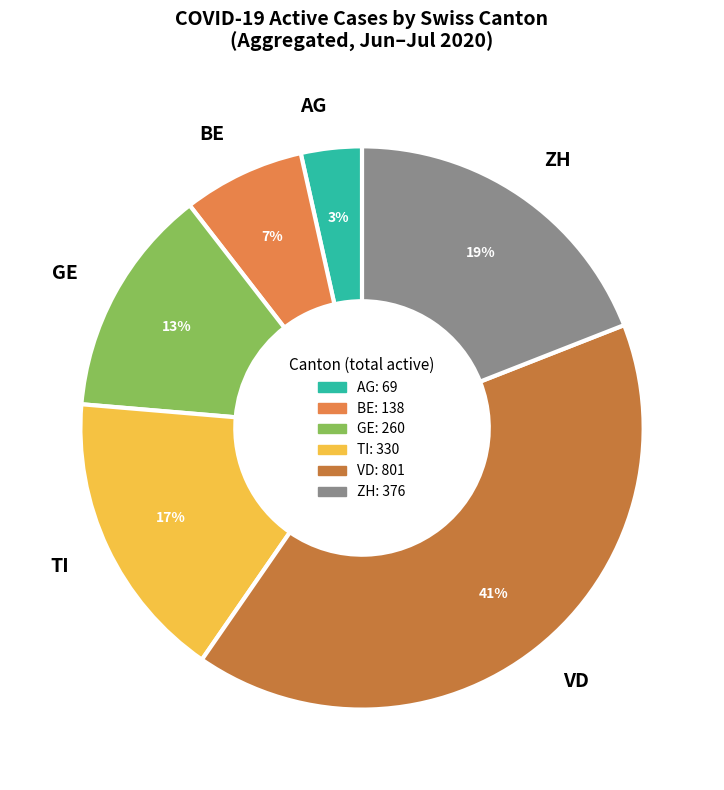

How many slices are in this pie chart?

6